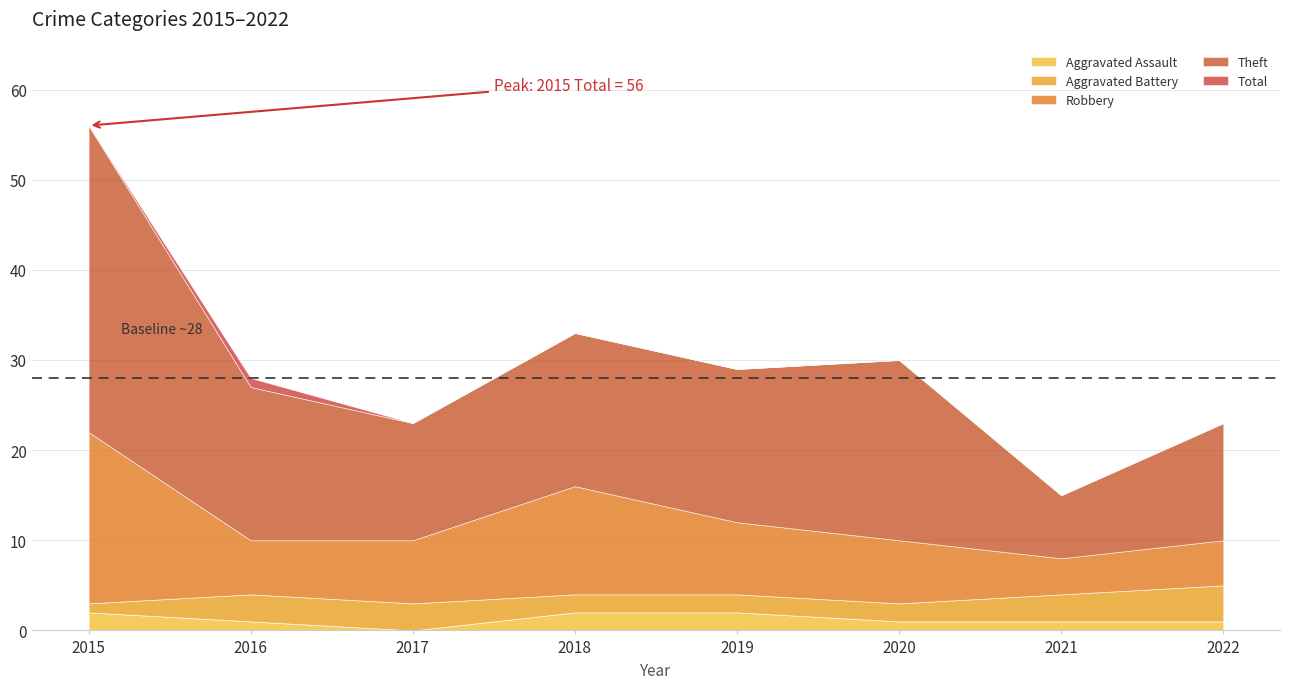

What is the value of the Aggravated Battery point at the 7th from the left?

3